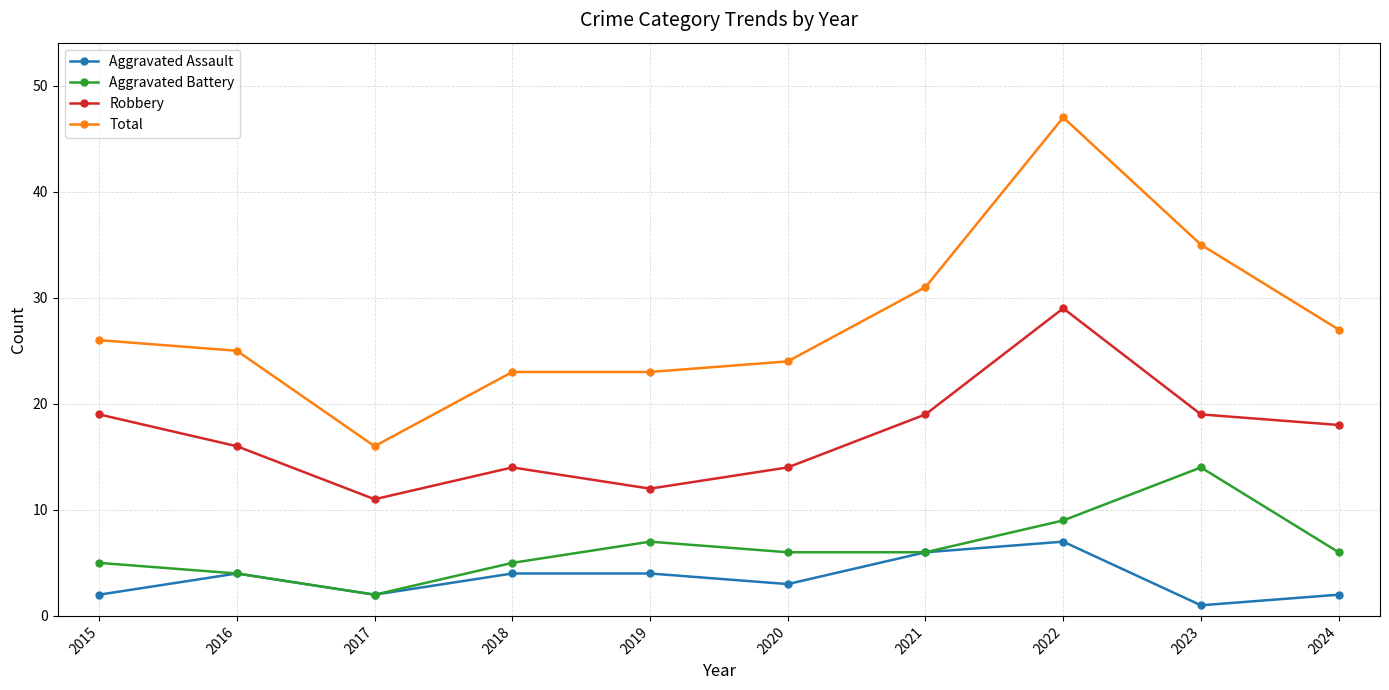

Reading left to right, extract all data points from this chart.

Aggravated Assault: 2	4	2	4	4	3	6	7	1	2
Aggravated Battery: 5	4	2	5	7	6	6	9	14	6
Robbery: 19	16	11	14	12	14	19	29	19	18
Total: 26	25	16	23	23	24	31	47	35	27